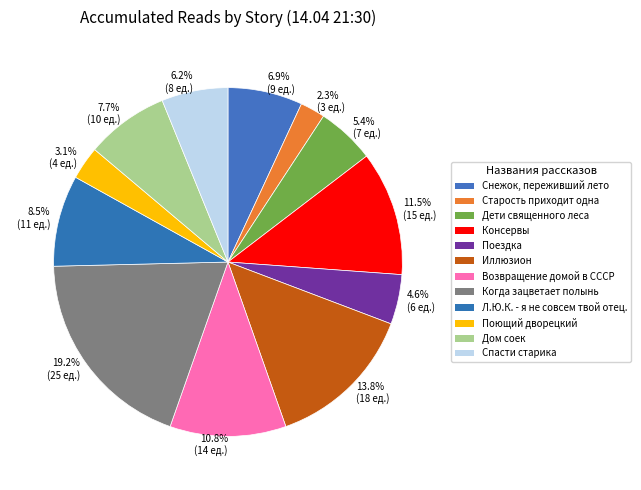

What is the ratio of the value at Спасти старика to the value at Дети священного леса?

1.1